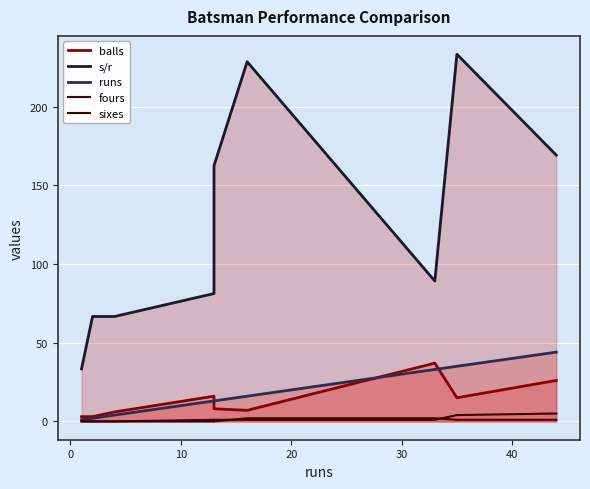

True or false: sixes and s/r cross at least once.

False